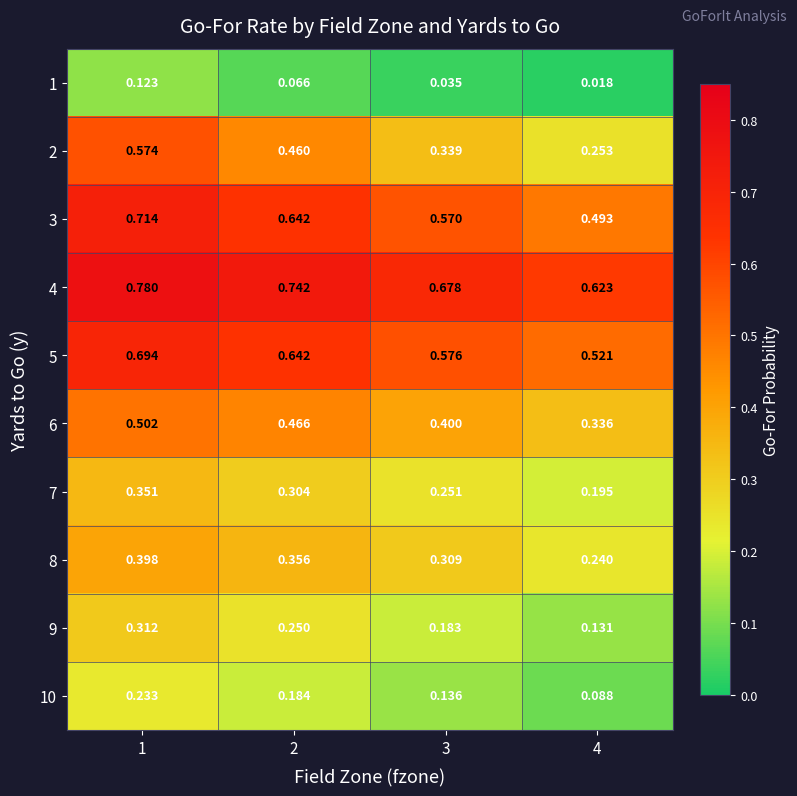

Is the value of 2 at 4 greater than the value of 5 at 2?

No